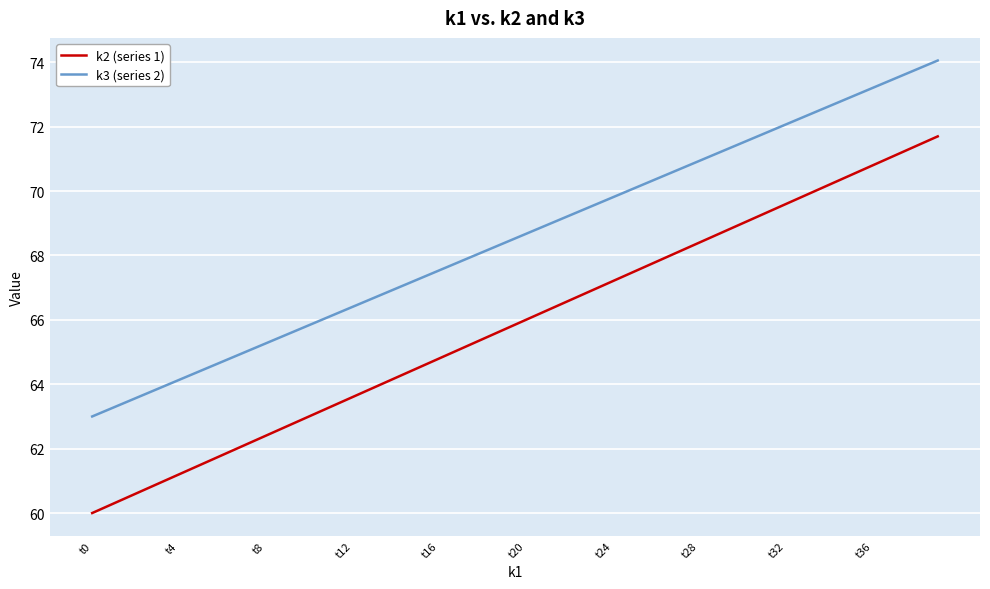

What is the minimum value shown in the chart?

60.0